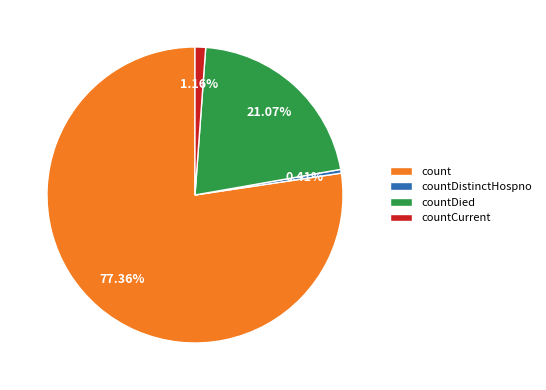

How much of the chart is everything except count?

22.6%